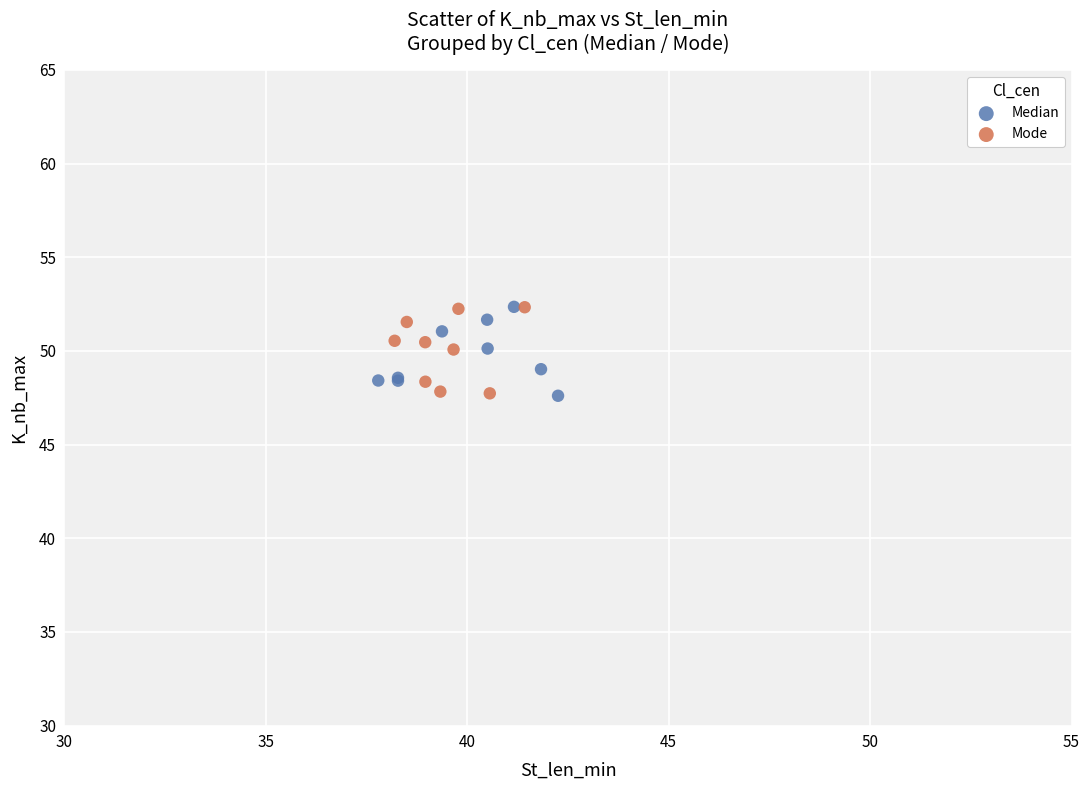

What are all the series names shown in the legend?

Median, Mode